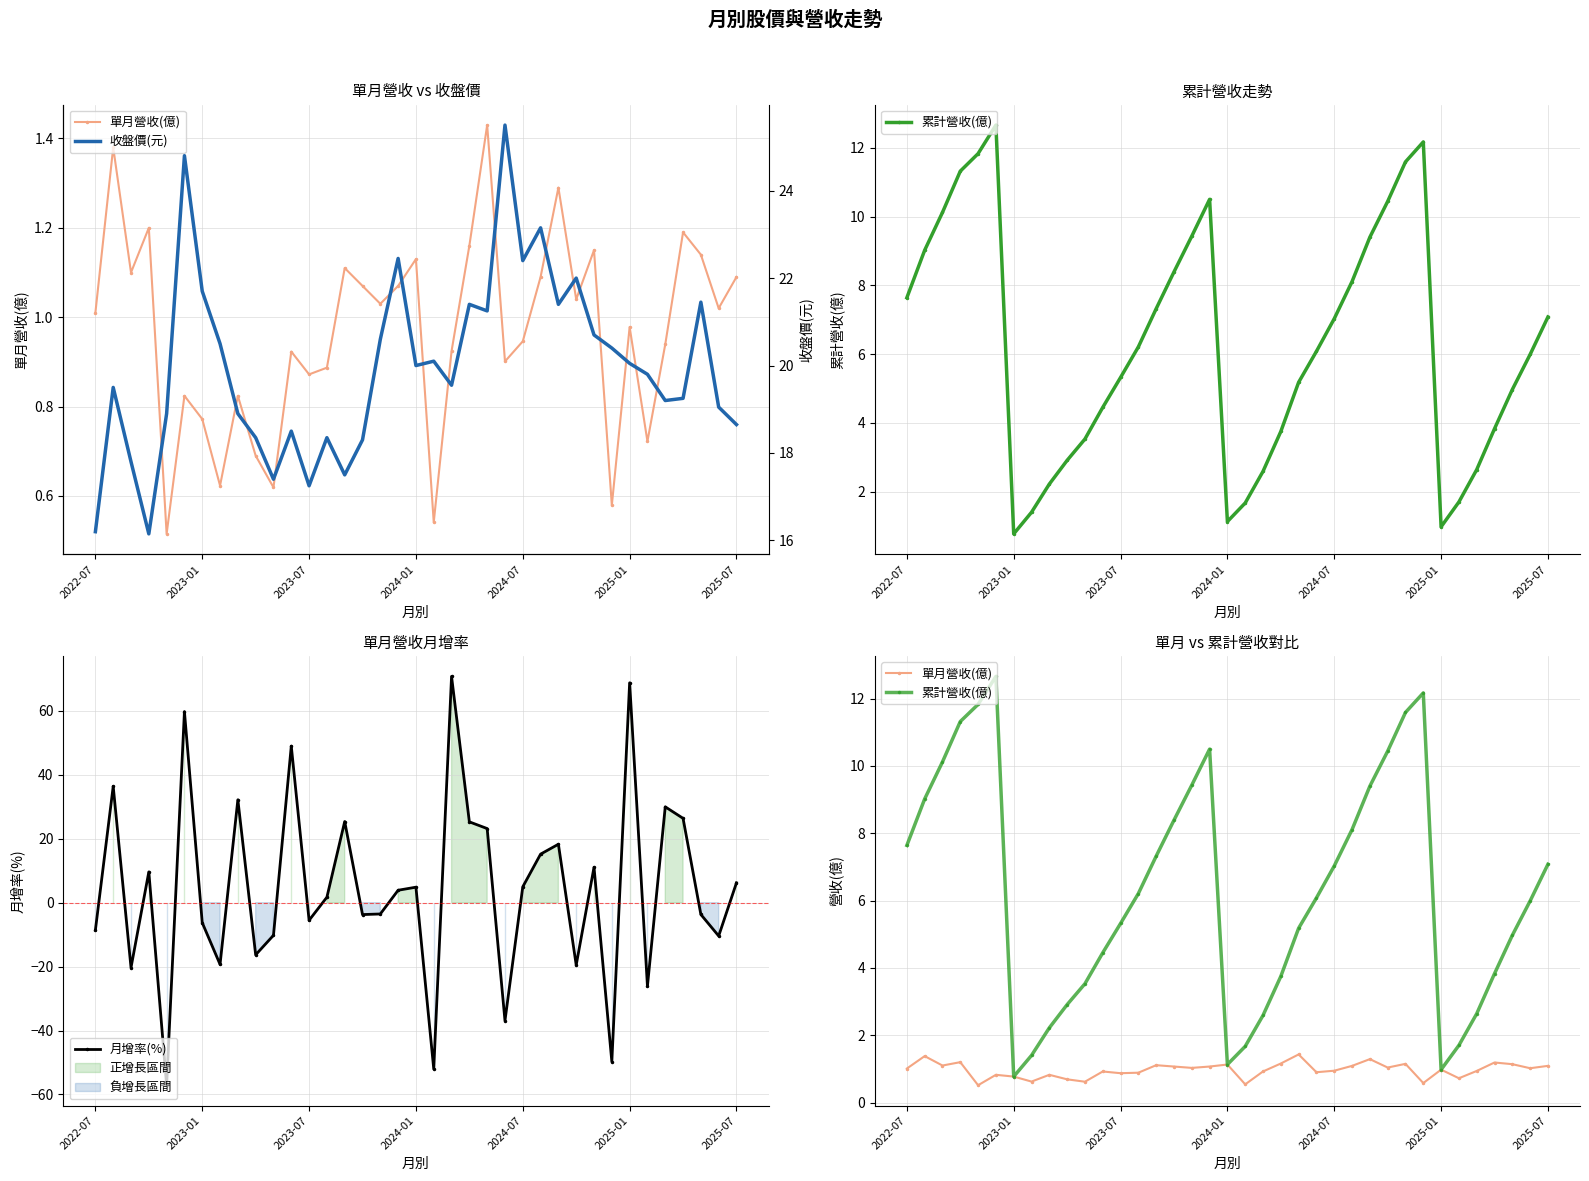

True or false: 月增率(%) has more than 0 points higher than both neighbors.

True